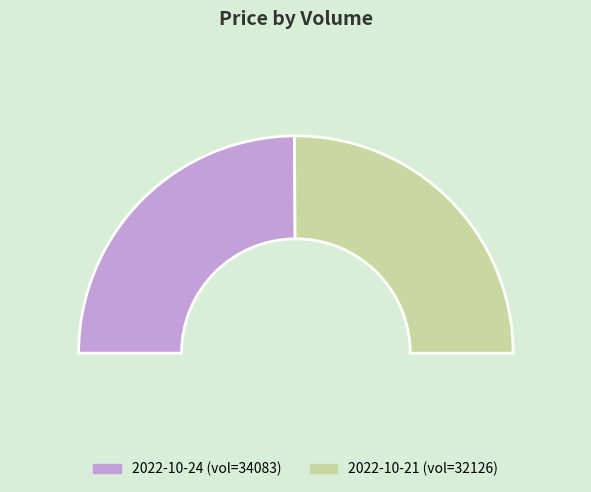

Is it true that 34083 is 50% of the pie?

True